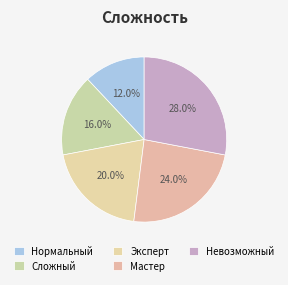

What is the ratio of the value at Мастер to the value at Сложный?

1.5